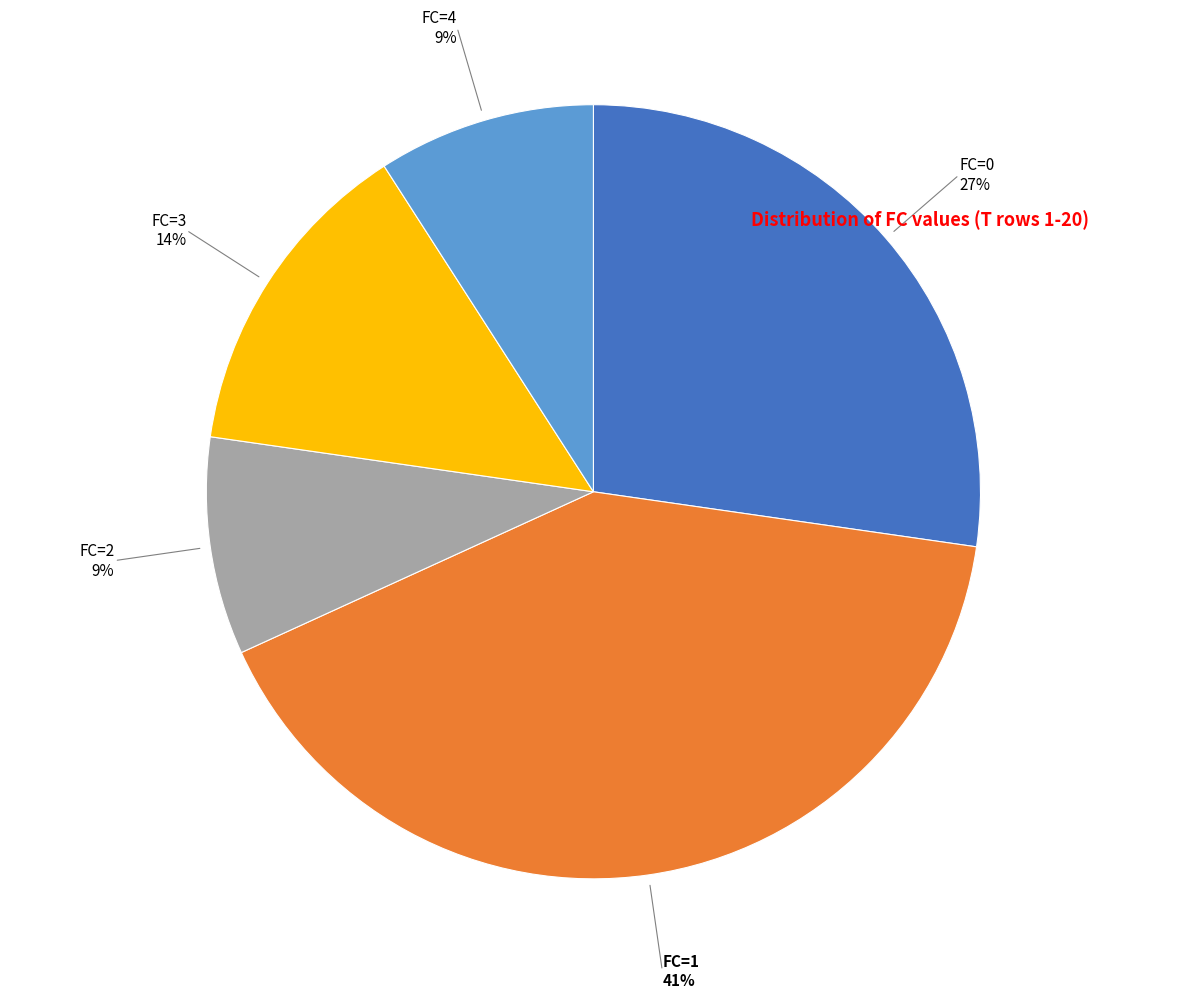

Which slice is the largest?

FC=1